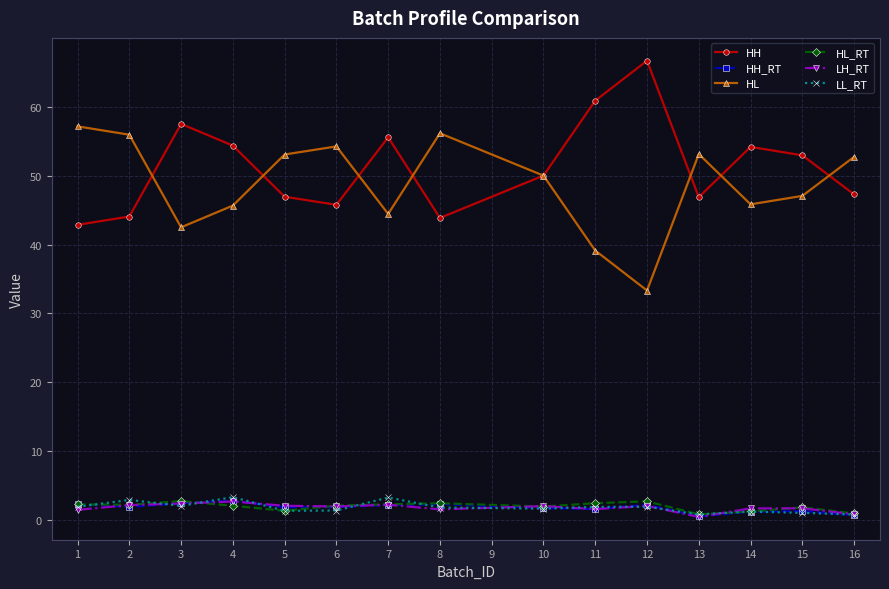

Which series has the largest total across all categories?

HH